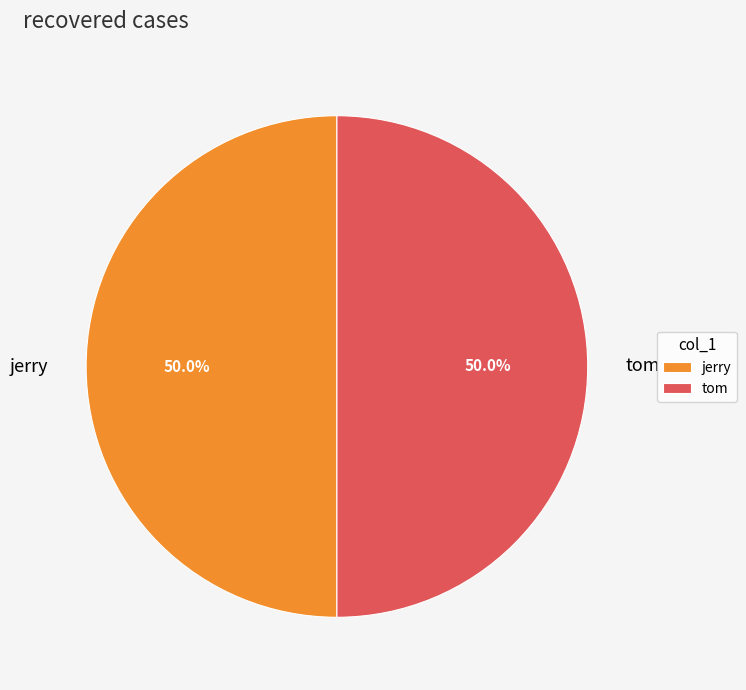

What is the ratio of the value at jerry to the value at tom?

1.0